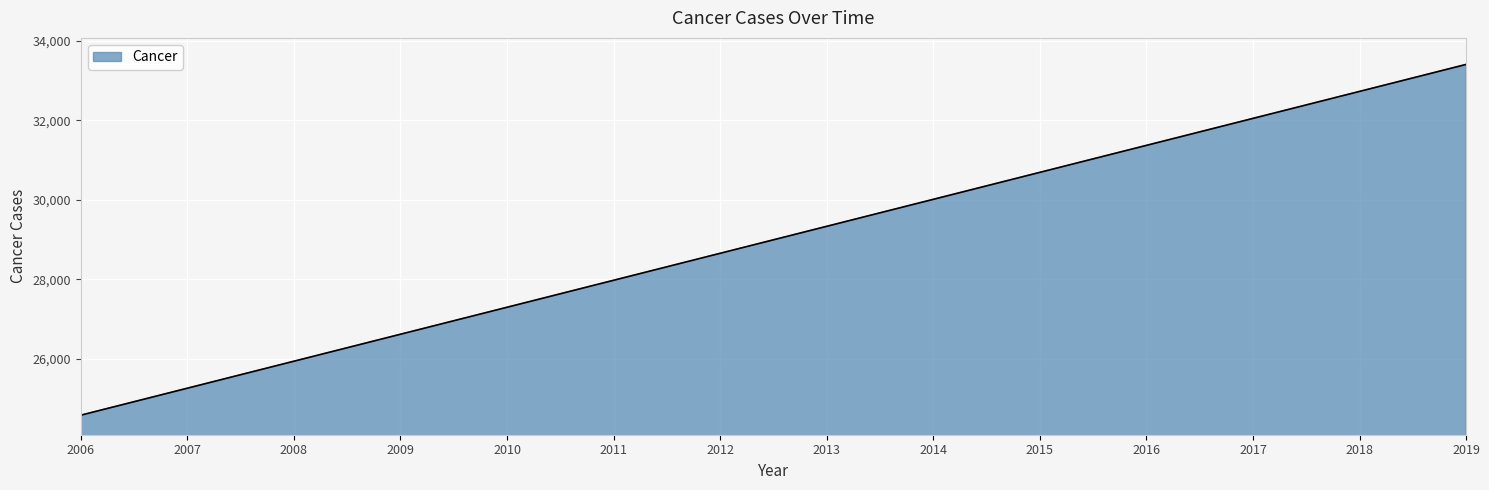

What is the difference between the values at 2014 and 2016?

1357.6